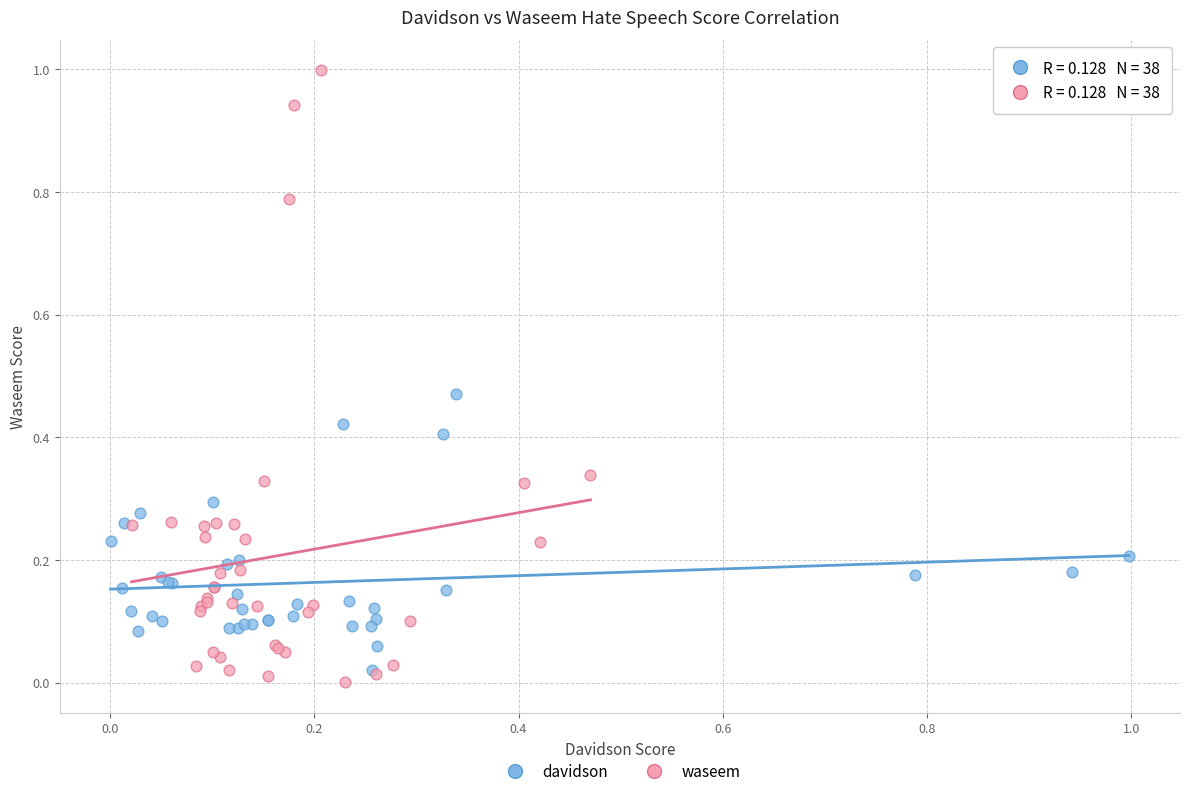

Which series reaches the maximum Y coordinate?

waseem